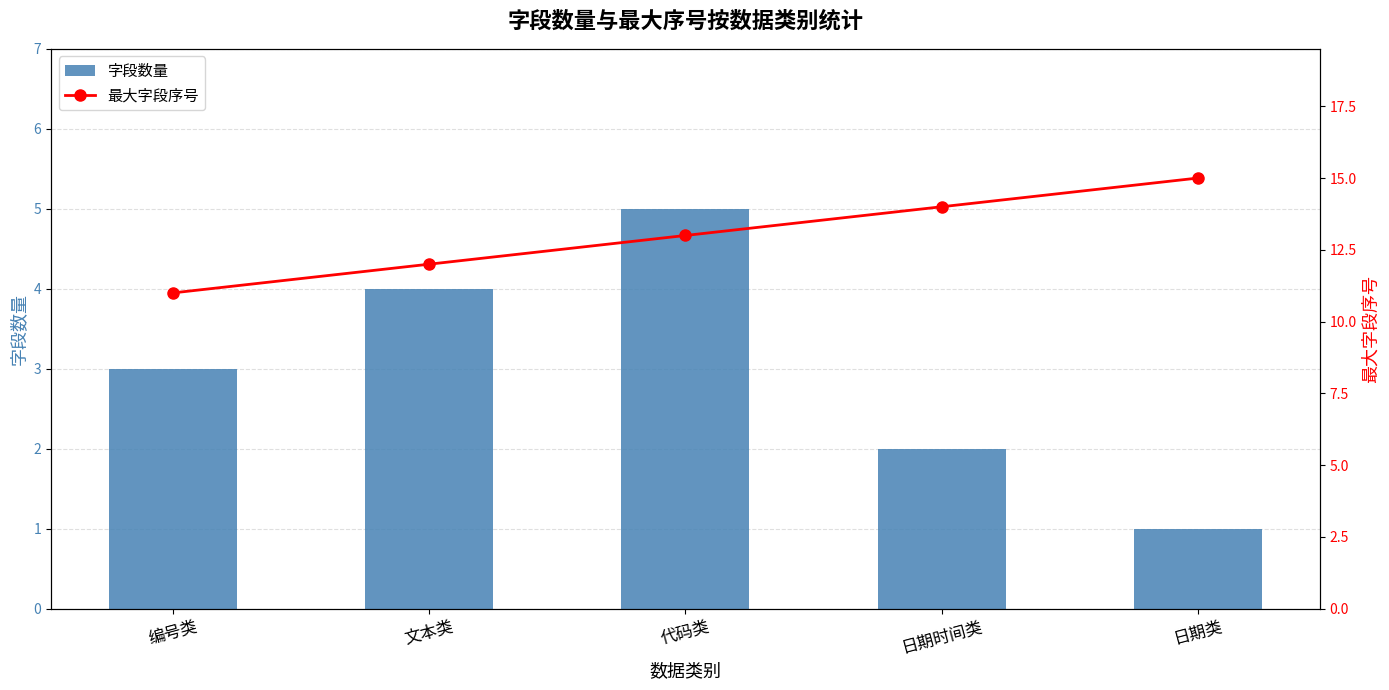

At how many categories does at least one series exceed 6?

5